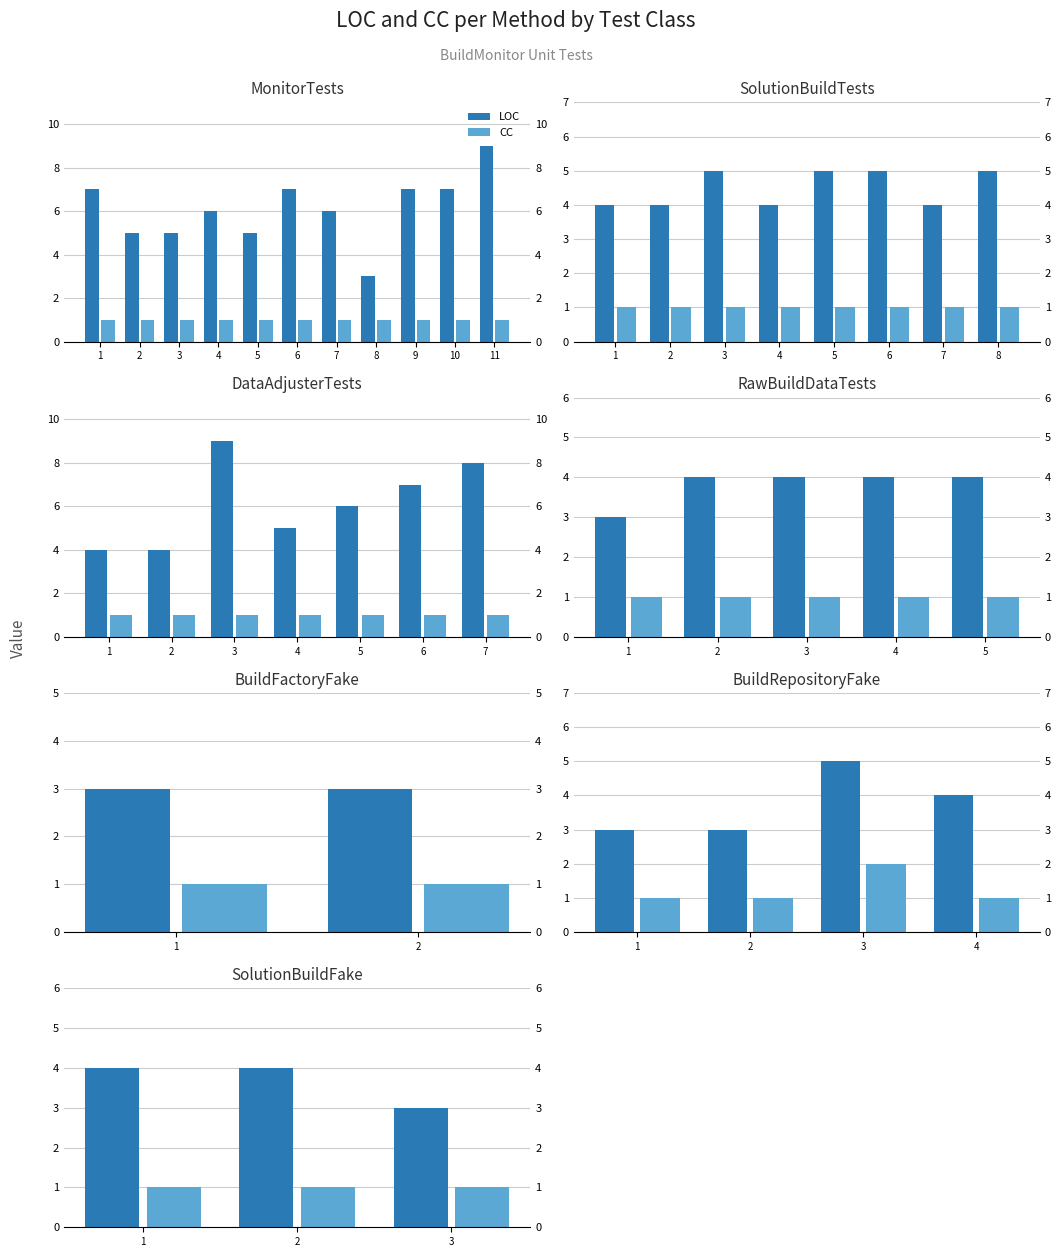

List the series in order of their overall mean, lowest first.

CC, LOC